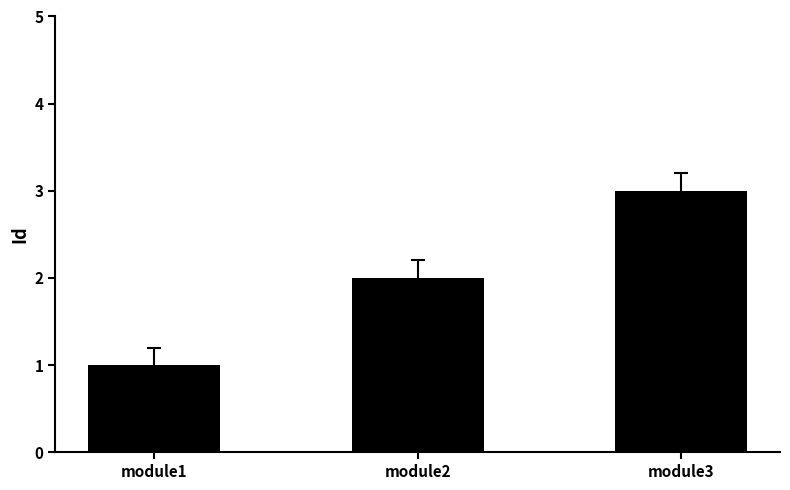

Rank the categories by value from highest to lowest.

module3, module2, module1